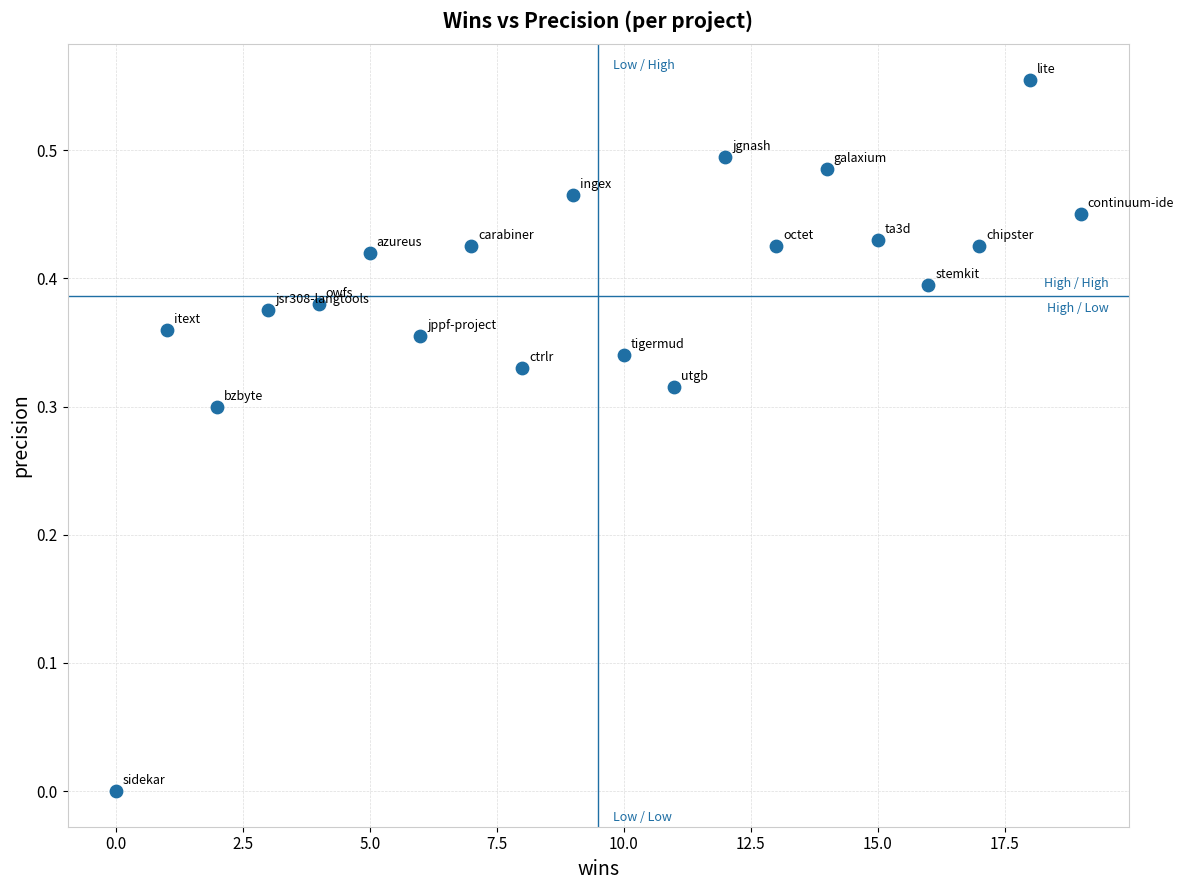

What is the range of X values (max minus min)?

19.0